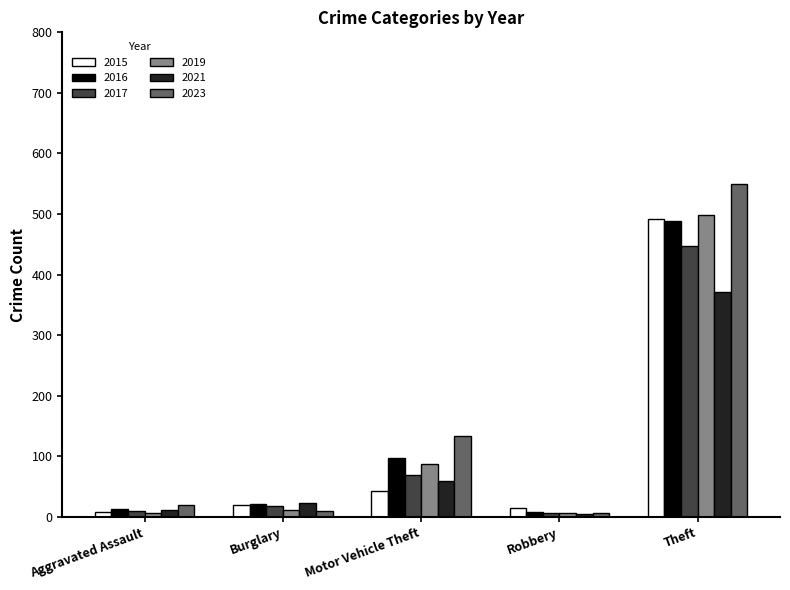

What are all the series names shown in the legend?

2015, 2016, 2017, 2019, 2021, 2023